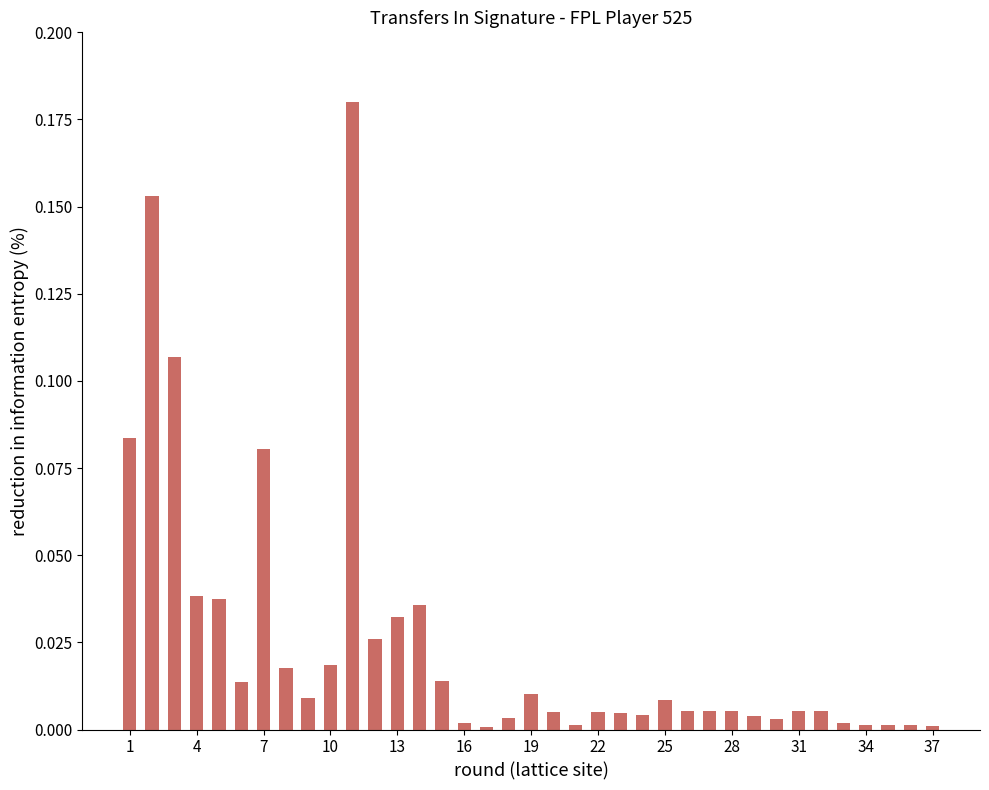

Count the number of categories in the chart.

37